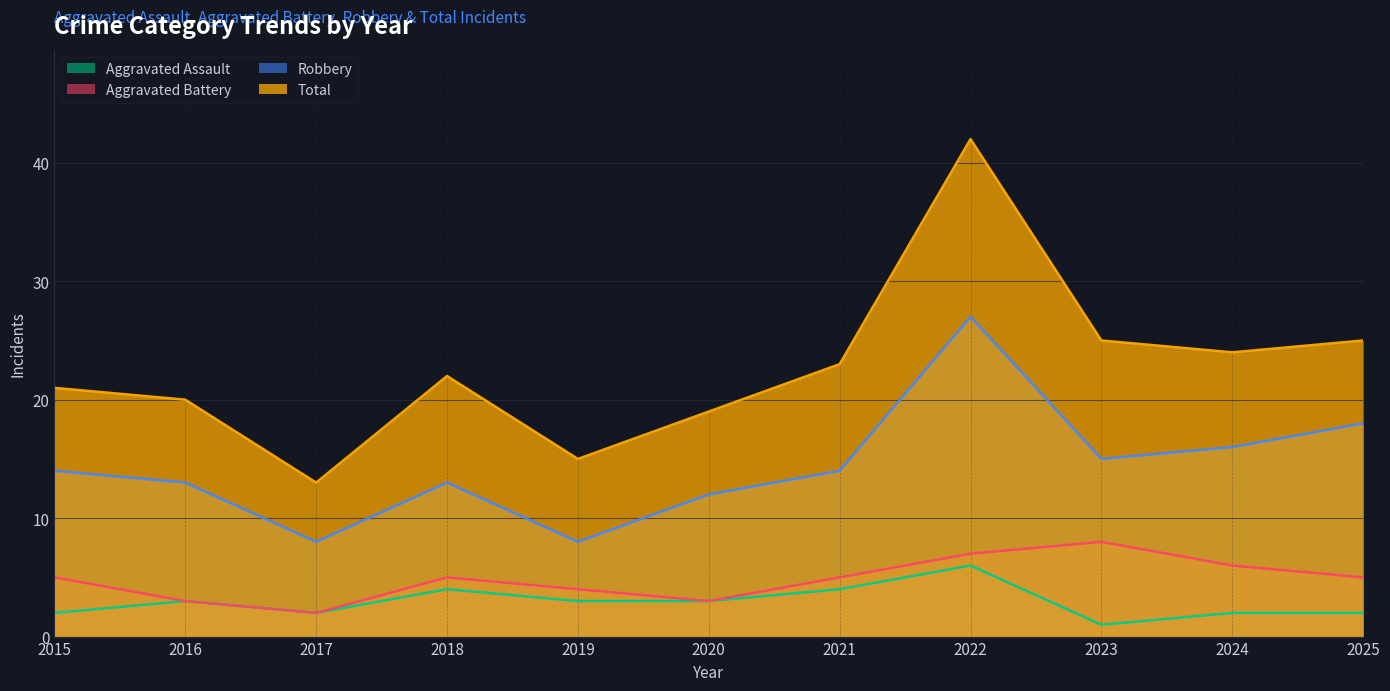

How many interior local valleys does the Total series have?

3